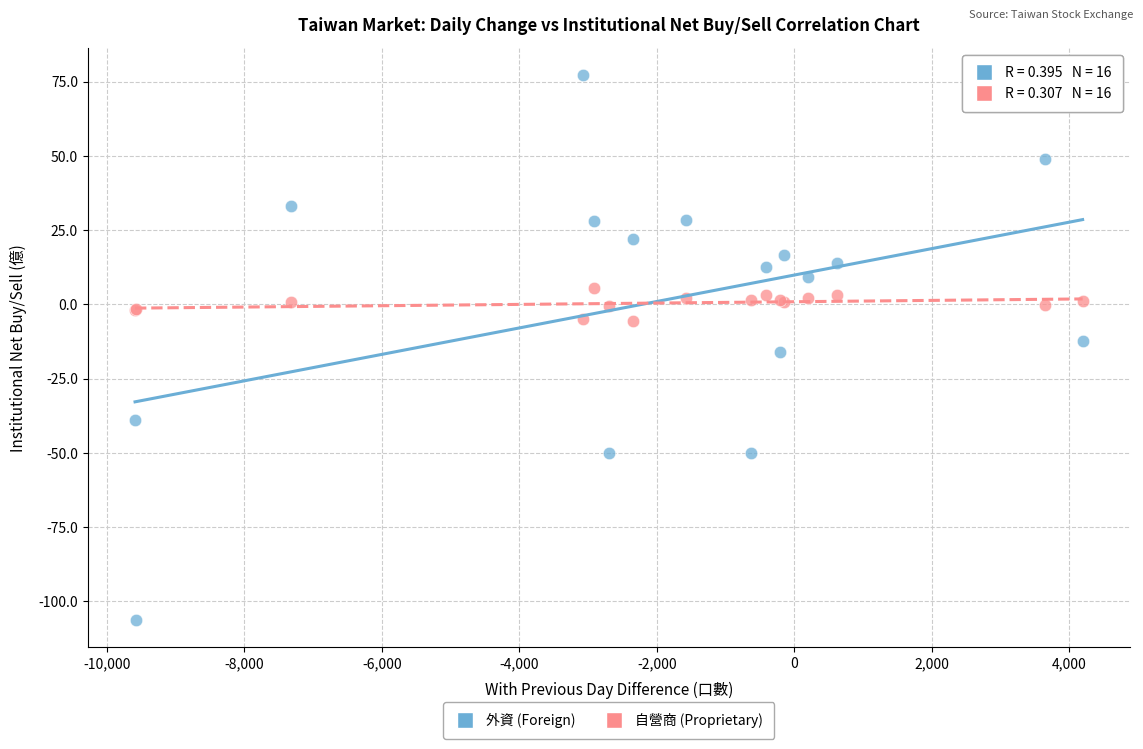

Which series contains the lowest Y value?

外資 (Foreign)